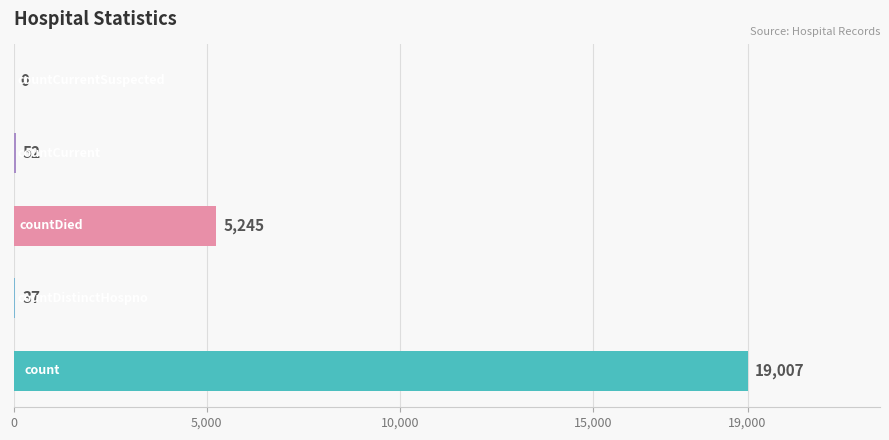

What is the greatest value displayed?

19007